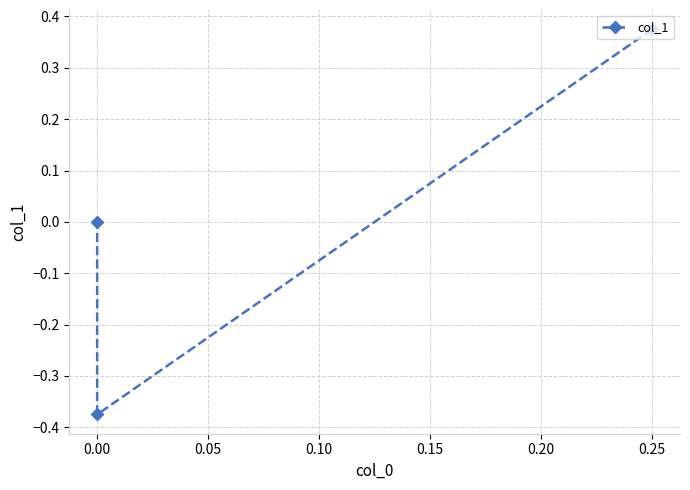

Count the number of data series in this chart.

1